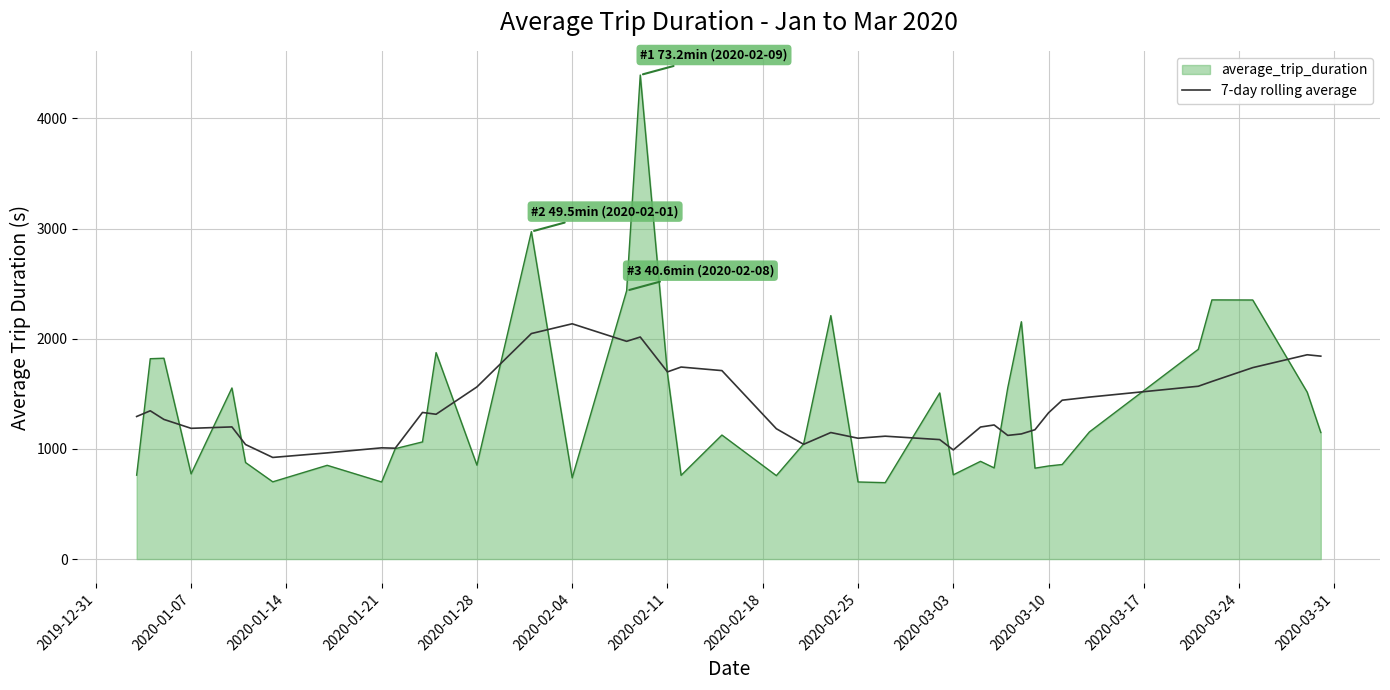

List the series in order of their peak value, lowest first.

7-day rolling average, average_trip_duration